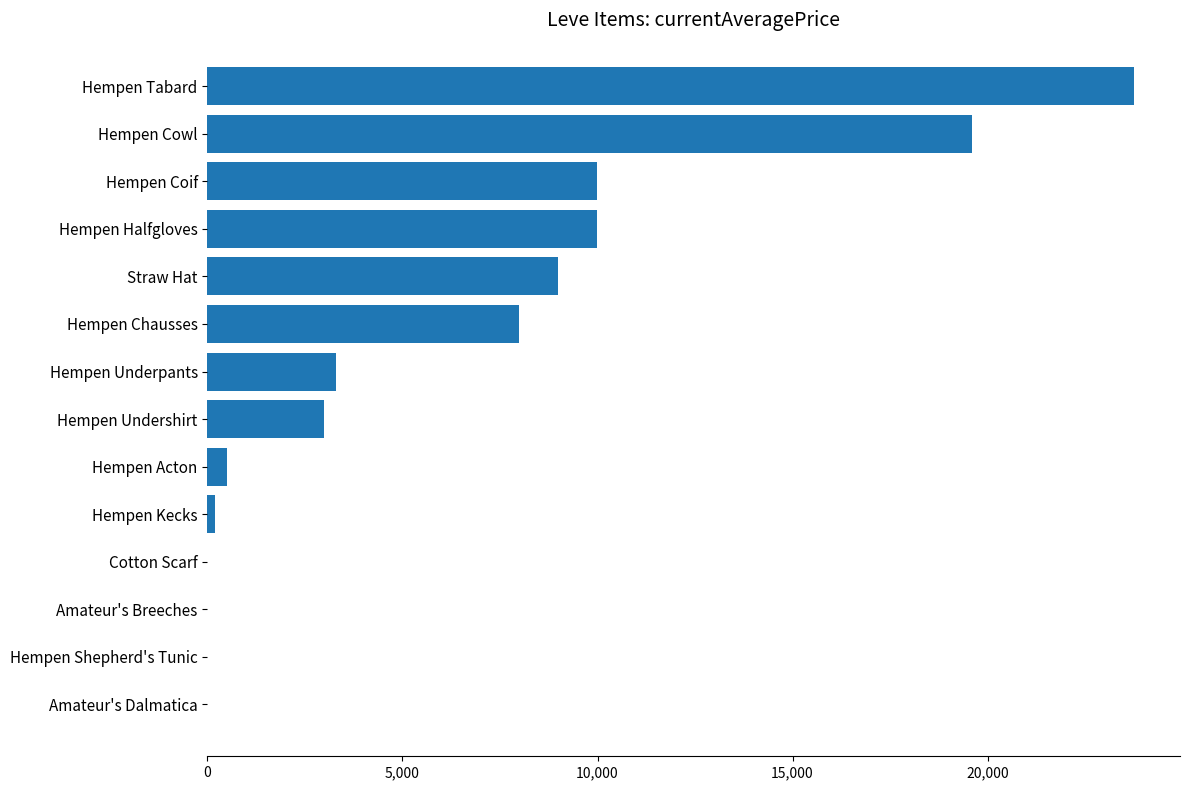

True or false: the data shows 0.0 at Amateur's Dalmatica.

True